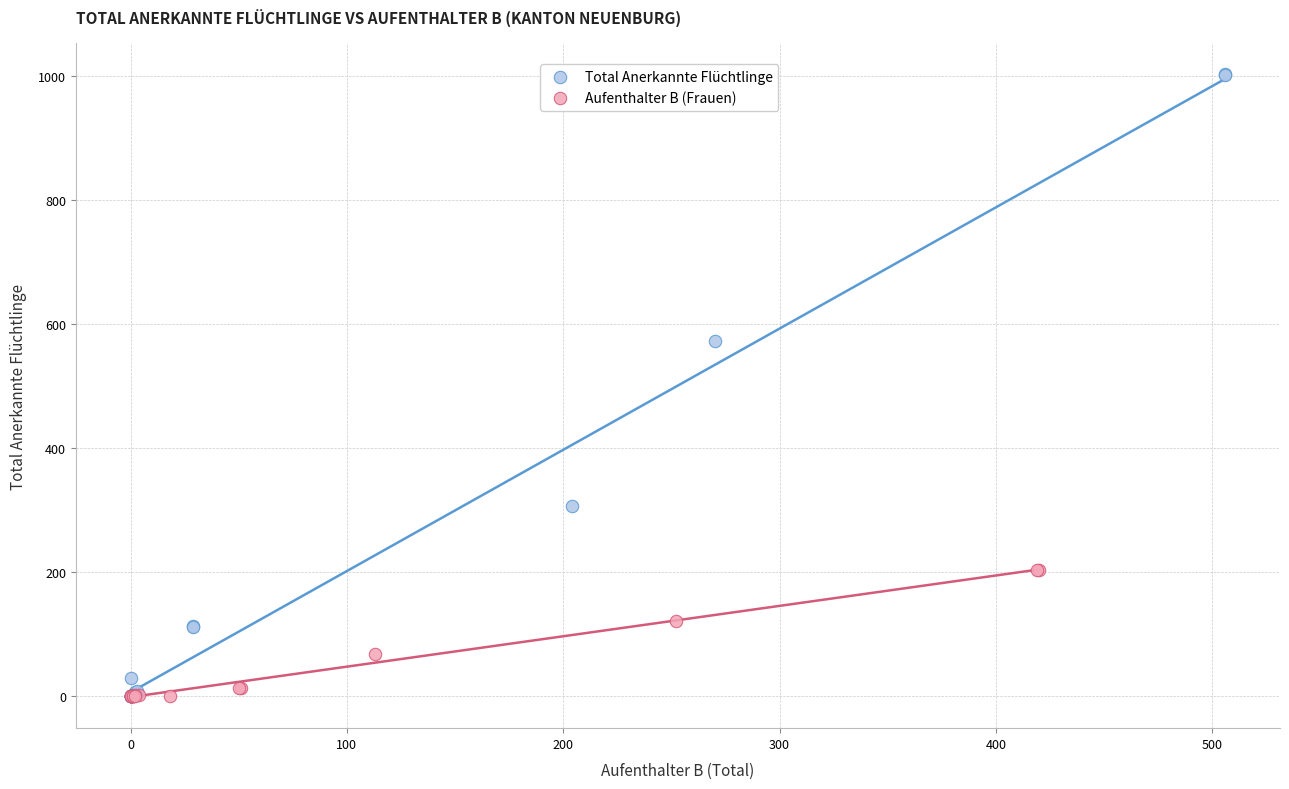

Which series has the widest spread of Y values?

Total Anerkannte Flüchtlinge